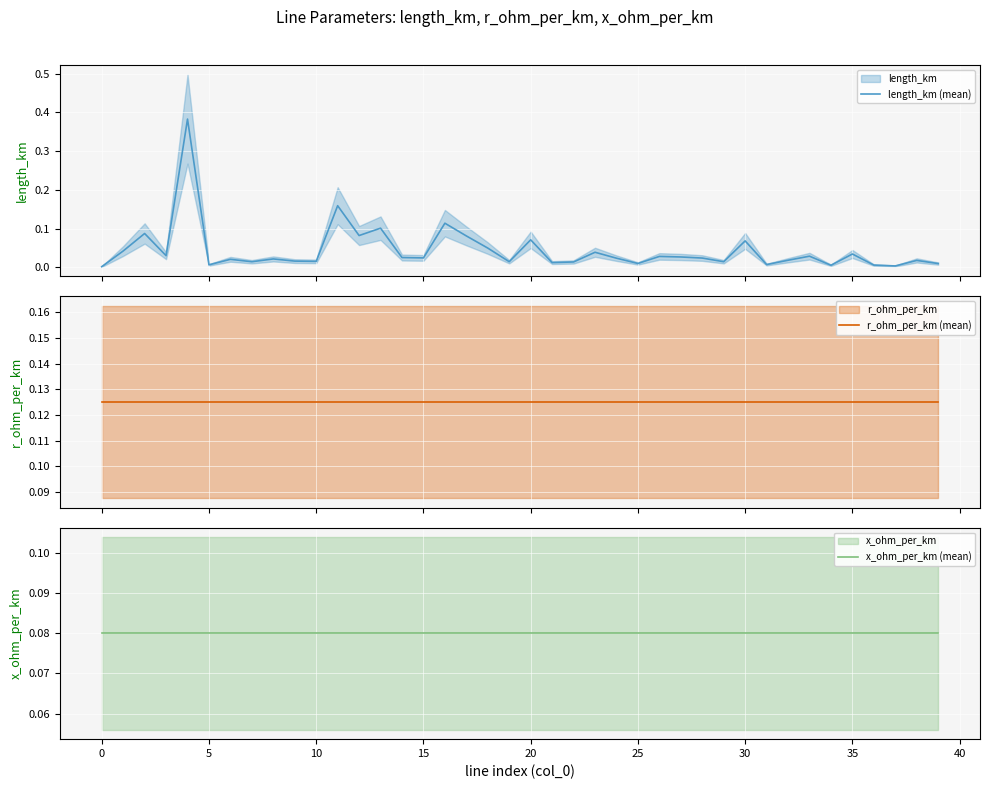

Reading left to right, transcribe all the data shown in this chart.

length_km (mean): 0.0	0.0	0.1	0.0	0.4	0.0	0.0	0.0	0.0	0.0	0.0	0.2	0.1	0.1	0.0	0.0	0.1	0.1	0.0	0.0	0.1	0.0	0.0	0.0	0.0	0.0	0.0	0.0	0.0	0.0	0.1	0.0	0.0	0.0	0.0	0.0	0.0	0.0	0.0	0.0
r_ohm_per_km (mean): 0.1	0.1	0.1	0.1	0.1	0.1	0.1	0.1	0.1	0.1	0.1	0.1	0.1	0.1	0.1	0.1	0.1	0.1	0.1	0.1	0.1	0.1	0.1	0.1	0.1	0.1	0.1	0.1	0.1	0.1	0.1	0.1	0.1	0.1	0.1	0.1	0.1	0.1	0.1	0.1
x_ohm_per_km (mean): 0.1	0.1	0.1	0.1	0.1	0.1	0.1	0.1	0.1	0.1	0.1	0.1	0.1	0.1	0.1	0.1	0.1	0.1	0.1	0.1	0.1	0.1	0.1	0.1	0.1	0.1	0.1	0.1	0.1	0.1	0.1	0.1	0.1	0.1	0.1	0.1	0.1	0.1	0.1	0.1